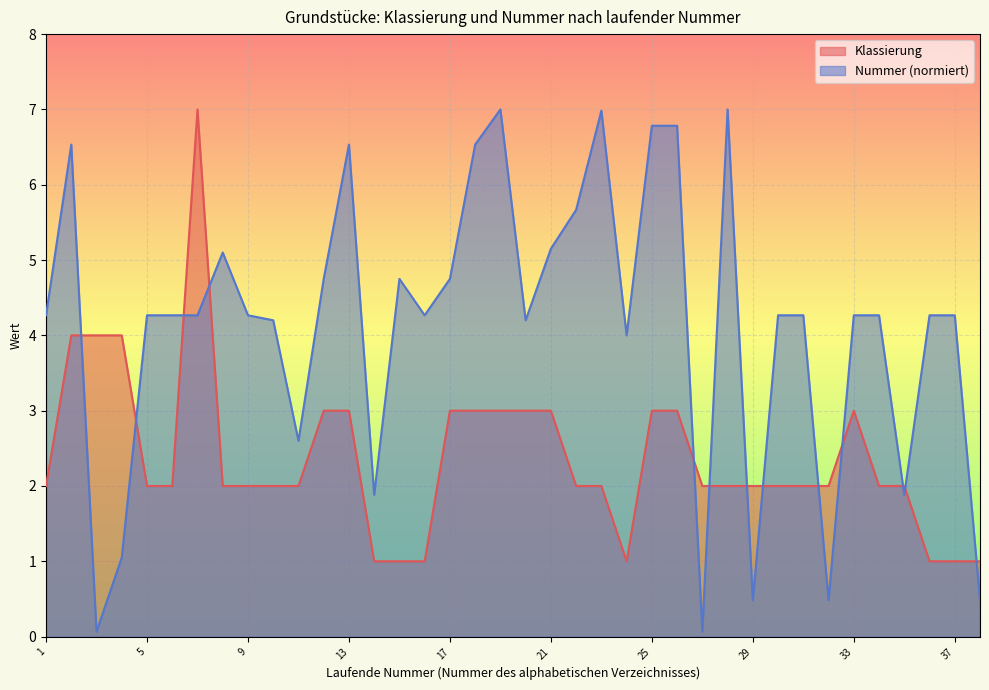

Reading left to right, list all the values displayed in this chart.

Klassierung: 2.0	4.0	4.0	4.0	2.0	2.0	7.0	2.0	2.0	2.0	2.0	3.0	3.0	1.0	1.0	1.0	3.0	3.0	3.0	3.0	3.0	2.0	2.0	1.0	3.0	3.0	2.0	2.0	2.0	2.0	2.0	2.0	3.0	2.0	2.0	1.0	1.0	1.0
Nummer (alphabetisch): 4.3	6.5	0.1	1.1	4.3	4.3	4.3	5.1	4.3	4.2	2.6	4.8	6.5	1.9	4.8	4.3	4.8	6.5	7.0	4.2	5.2	5.7	7.0	4.0	6.8	6.8	0.1	7.0	0.5	4.3	4.3	0.5	4.3	4.3	1.9	4.3	4.3	0.5